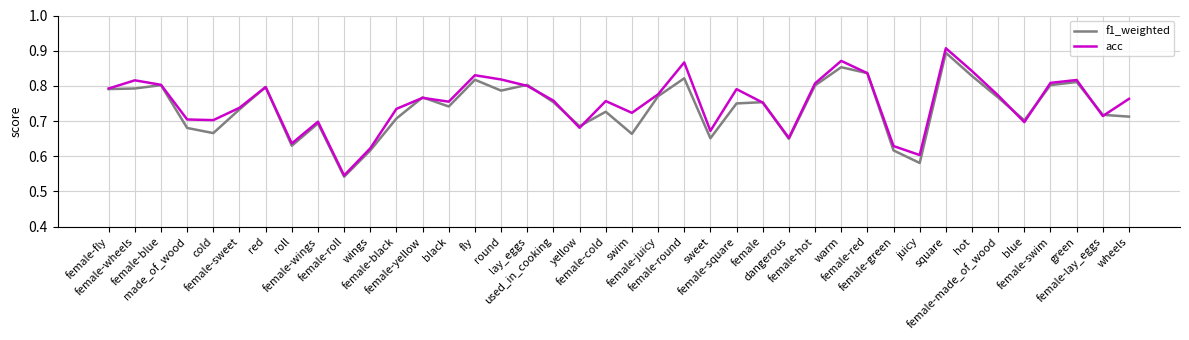

Which series has the largest range (max minus min)?

acc